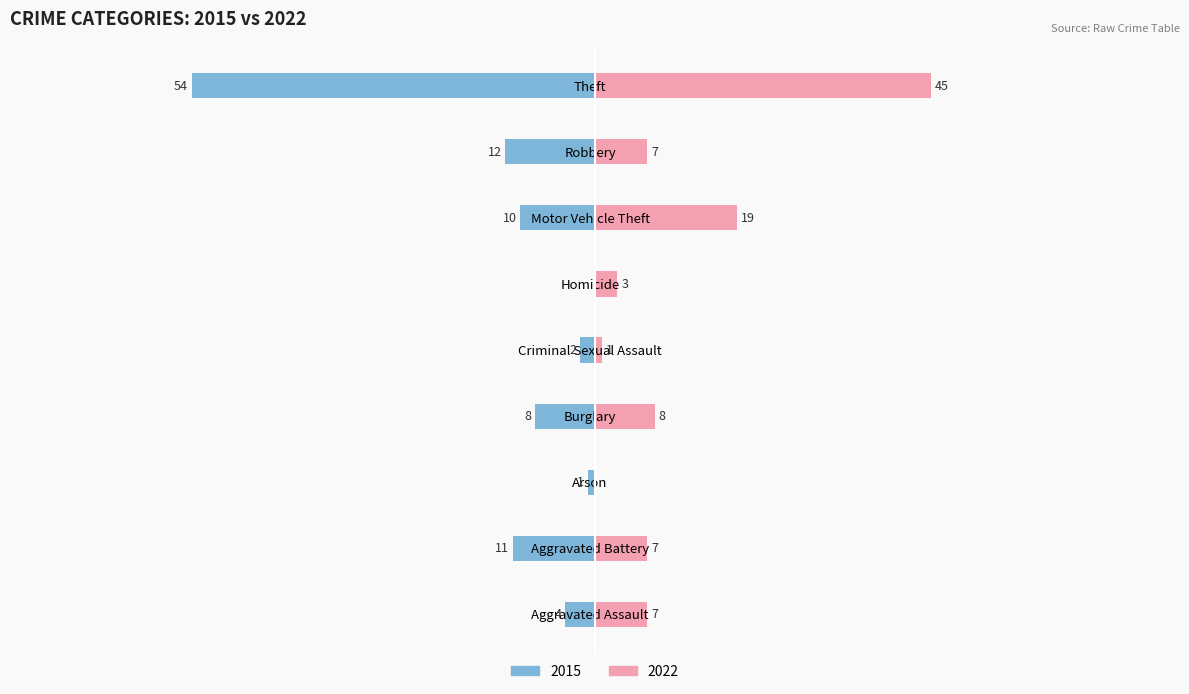

What is the difference between the second highest and second lowest values in the 2022 series?

18